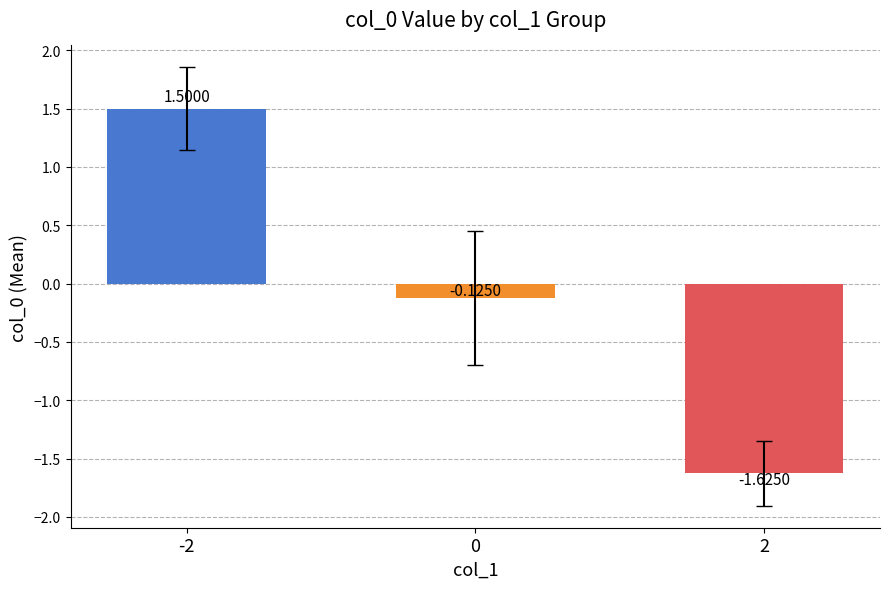

At which category does the chart reach its minimum across all series?

2